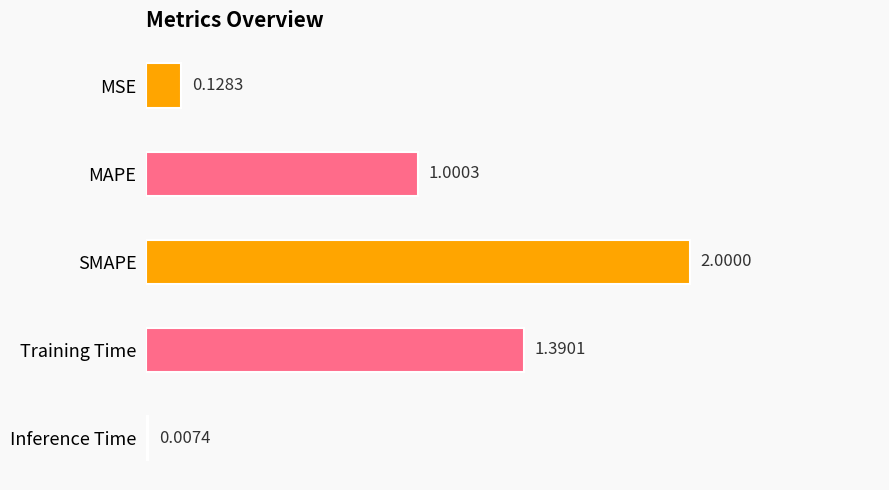

Between SMAPE and Inference Time, which is larger?

SMAPE